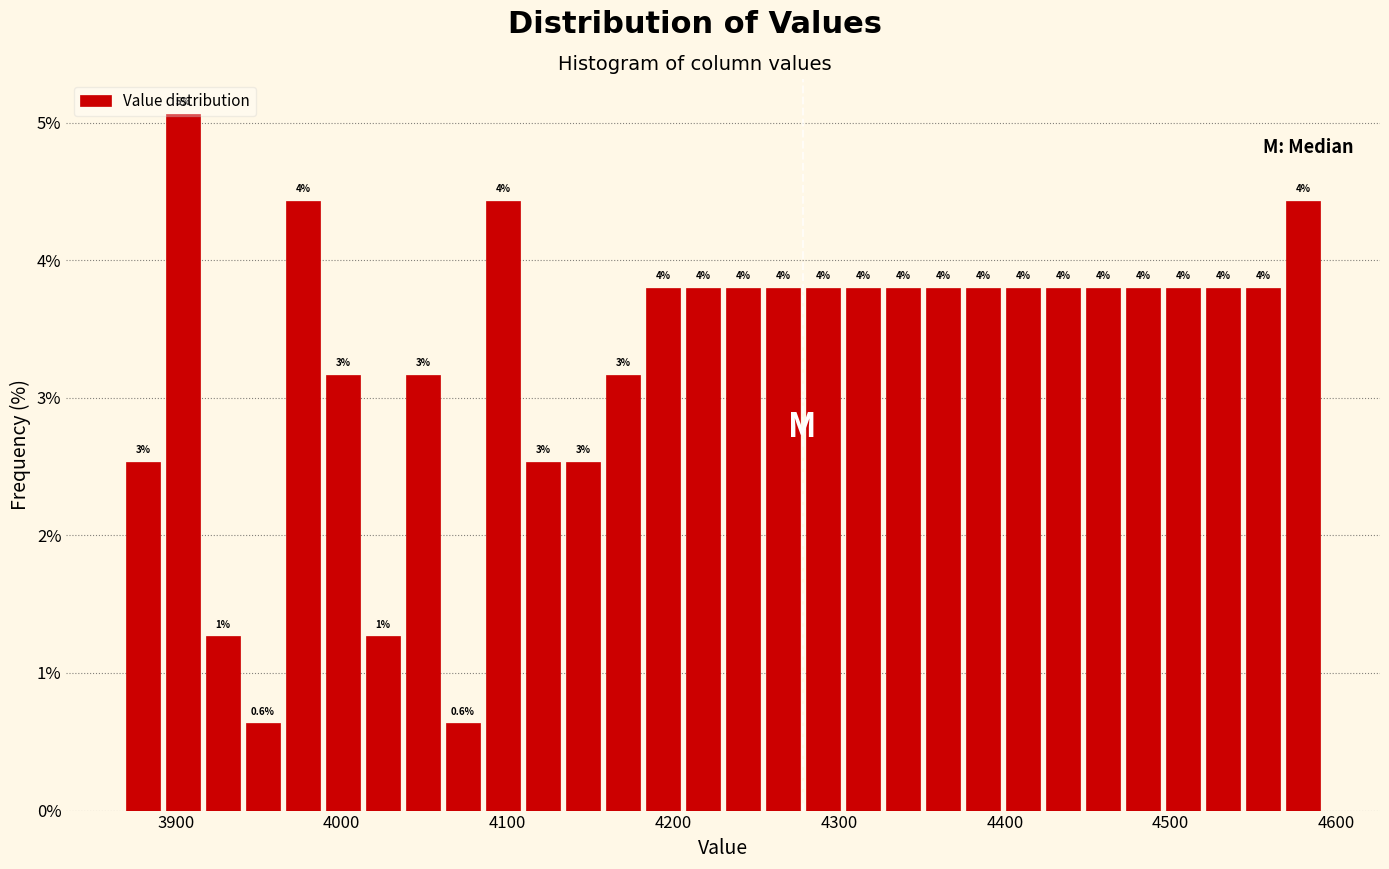

Around what value on the x-axis is the tallest bar? Give the approximate position of its centre, as read against the axis.

3900